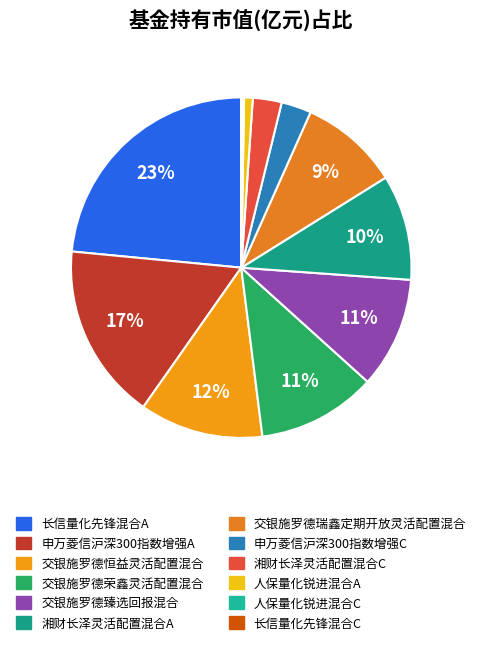

Rank the categories by value from highest to lowest.

长信量化先锋混合A, 申万菱信沪深300指数增强A, 交银施罗德恒益灵活配置混合, 交银施罗德荣鑫灵活配置混合, 交银施罗德臻选回报混合, 湘财长泽灵活配置混合A, 交银施罗德瑞鑫定期开放灵活配置混合, 申万菱信沪深300指数增强C, 湘财长泽灵活配置混合C, 人保量化锐进混合A, 人保量化锐进混合C, 长信量化先锋混合C